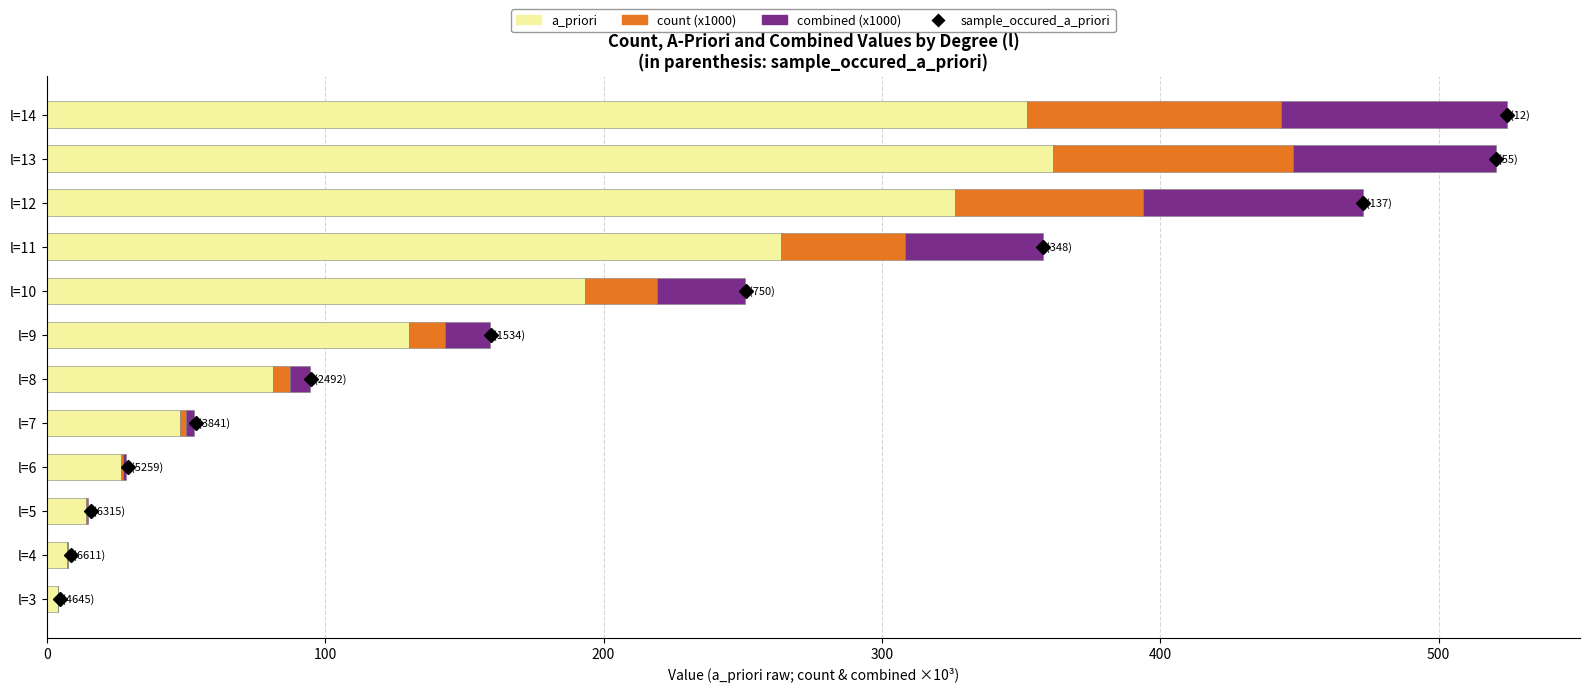

What is the average value of the a_priori series?

150.6